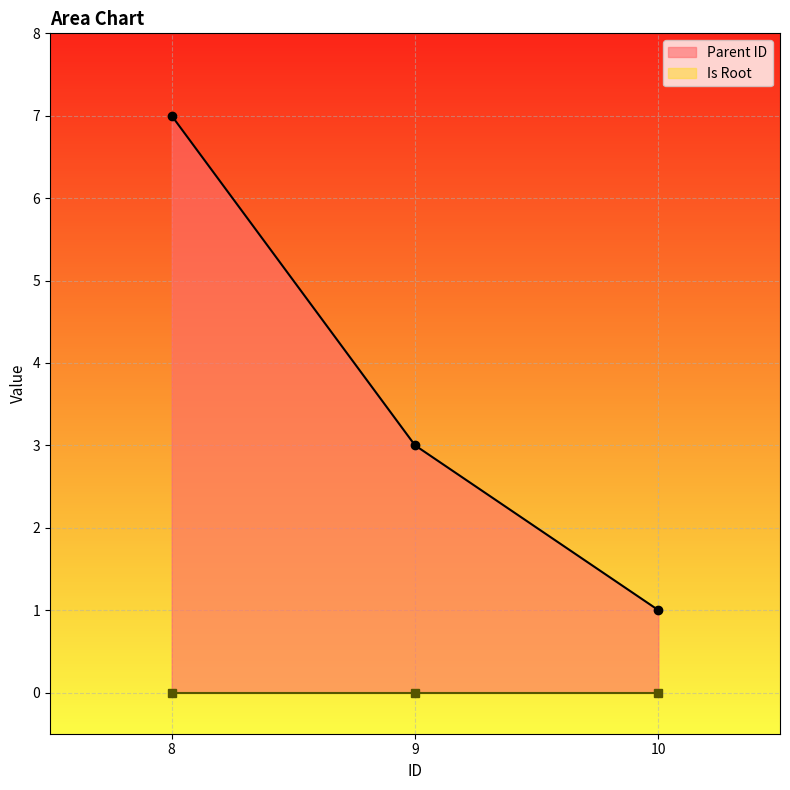

What is the highest value of the Parent ID series?

7